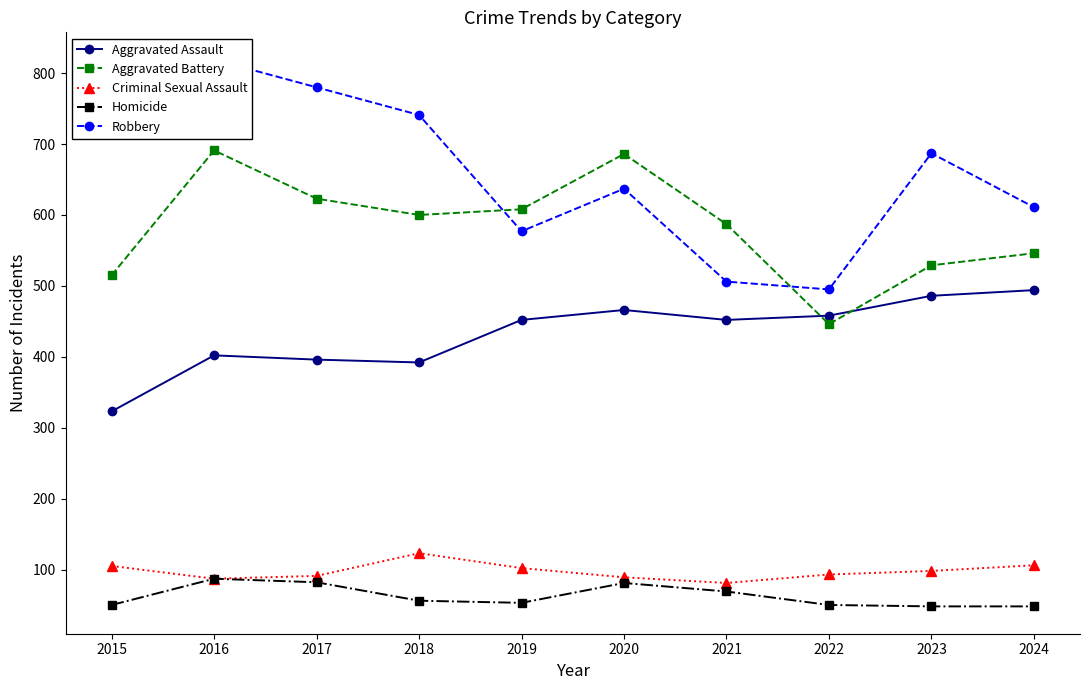

What is the difference between the highest and lowest values at 2018?

685